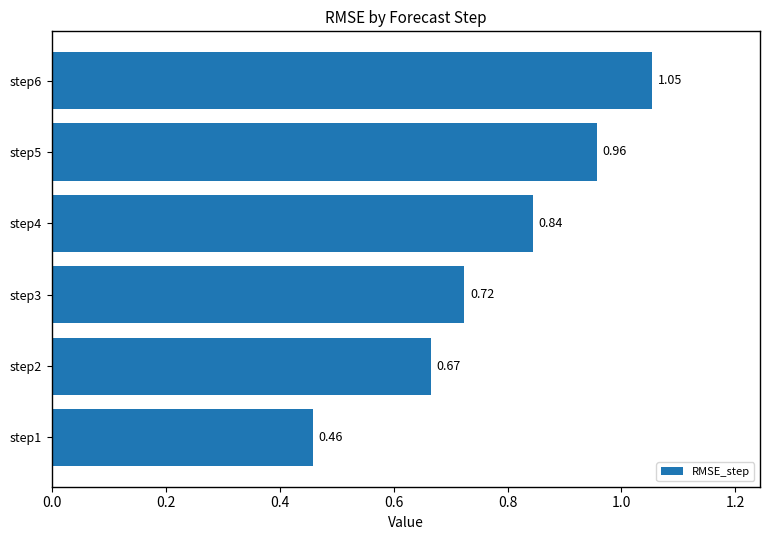

Rank the categories by value from lowest to highest.

step1, step2, step3, step4, step5, step6